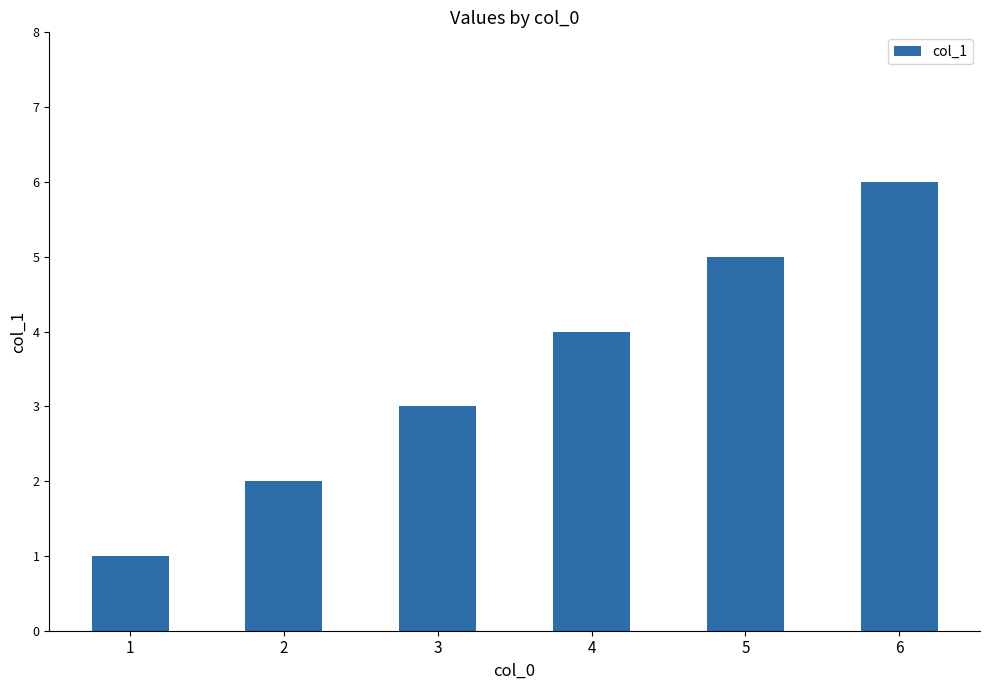

What is the smallest value displayed?

1